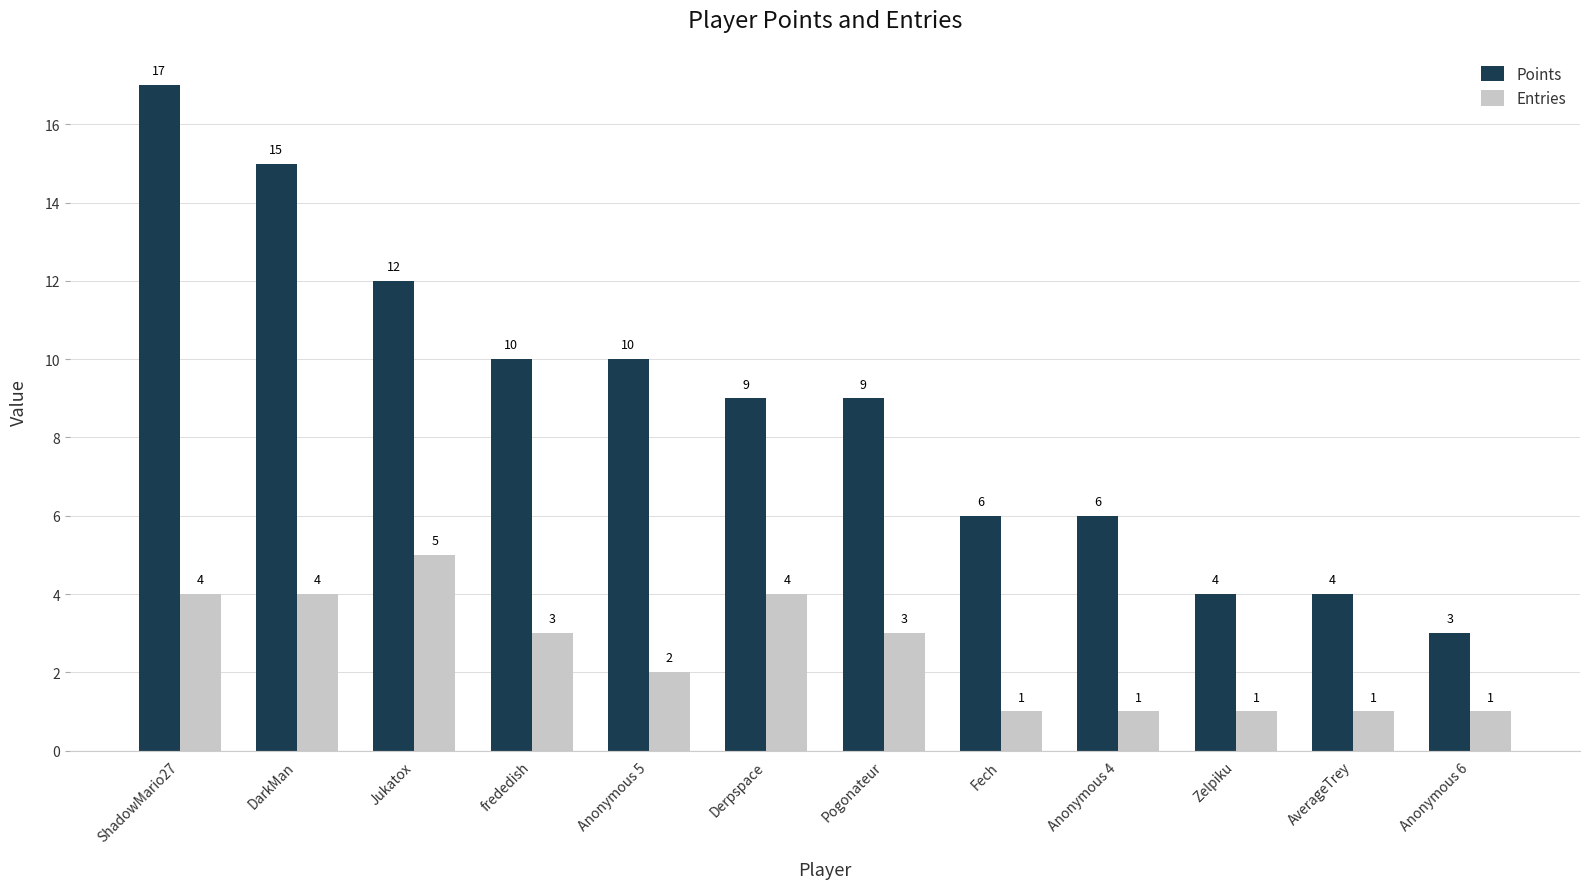

What is the sum of all Points values?

105